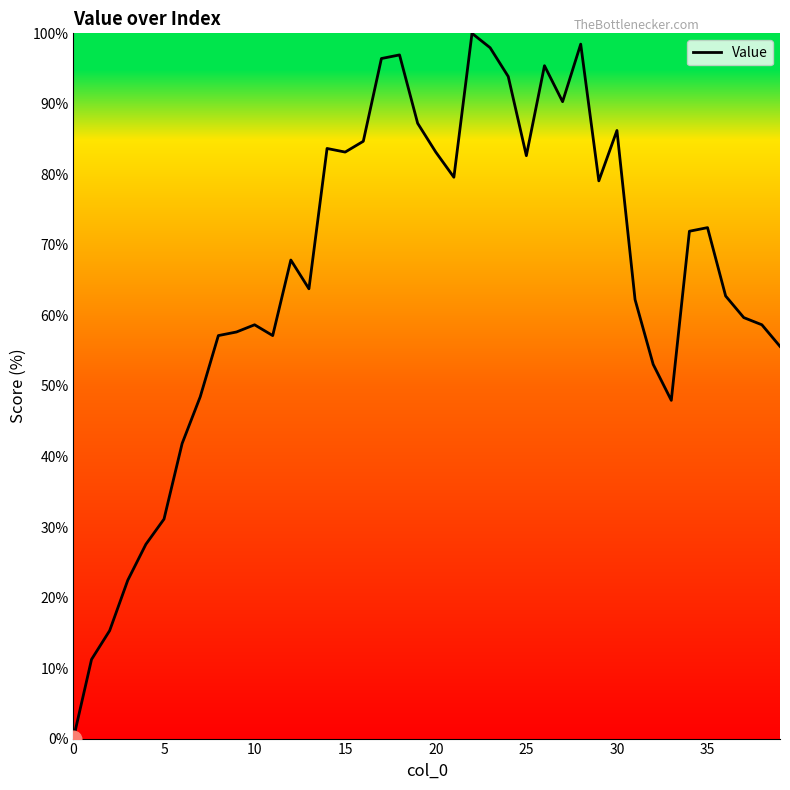

What is the difference between the maximum and minimum values?

100.0